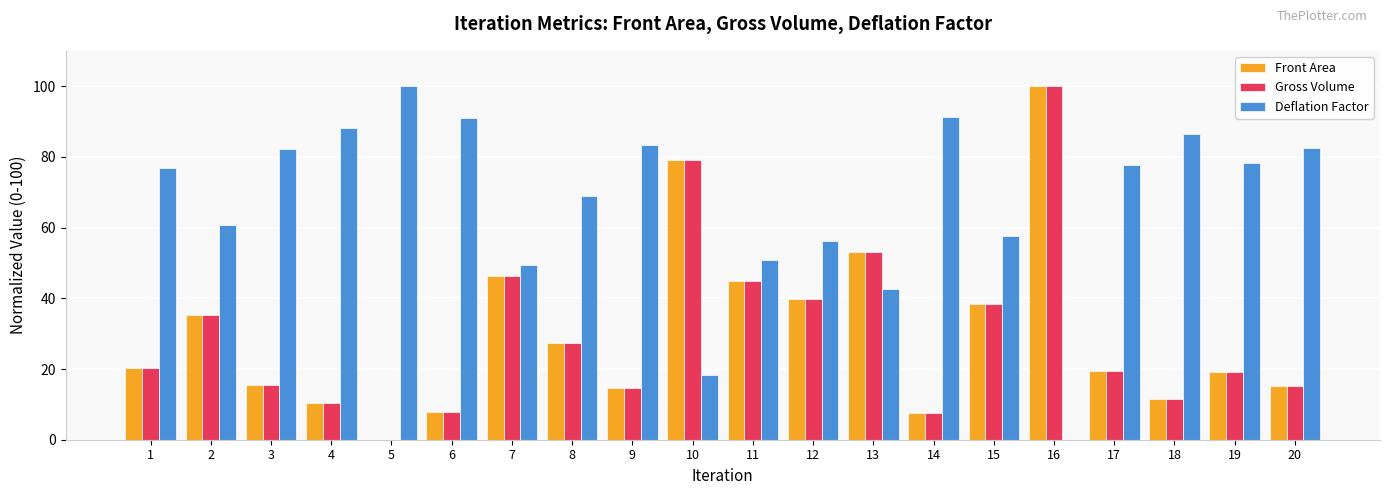

What is the maximum value shown in the chart?

100.0